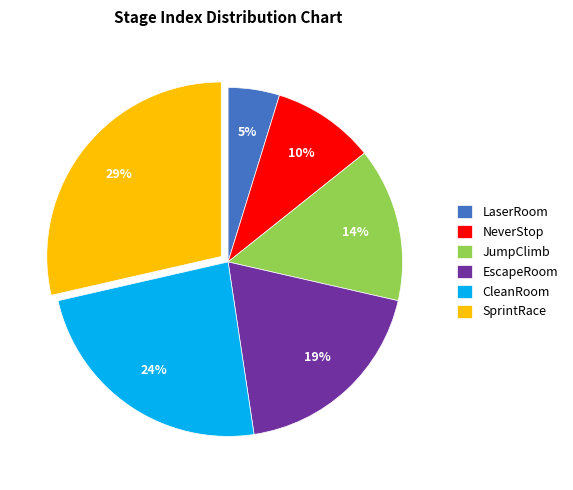

How many segments does this pie chart have?

6